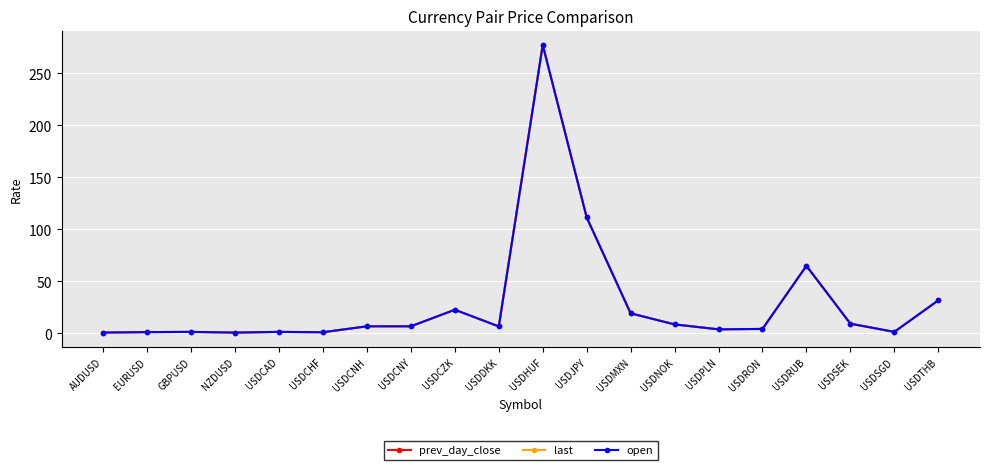

At which category is the sum across all series the highest?

USDHUF